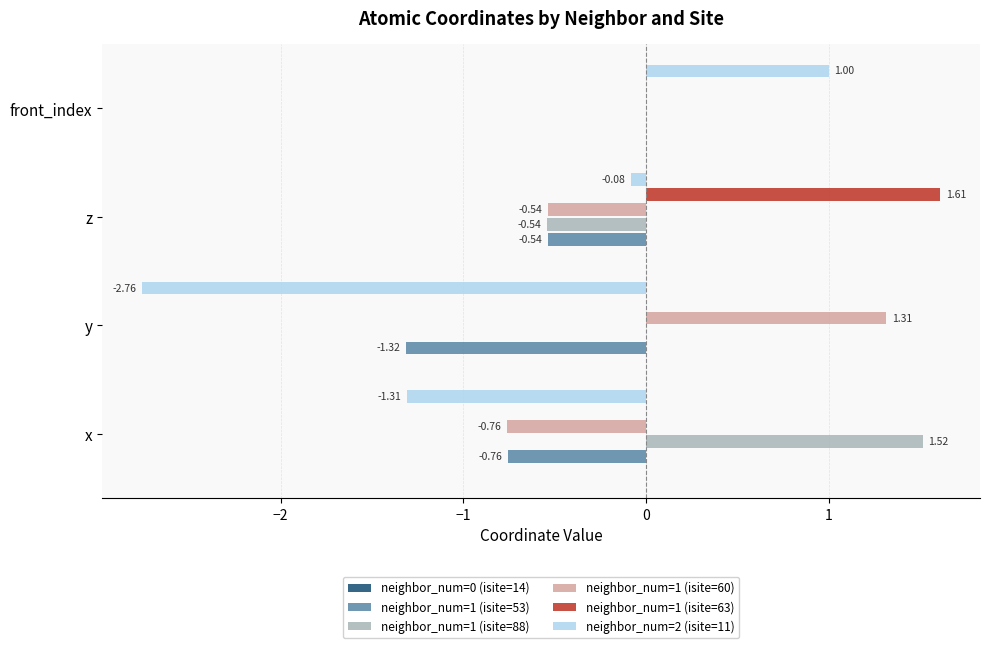

Between z and front_index, which series saw the biggest shift?

neighbor_num=1 (isite=63)